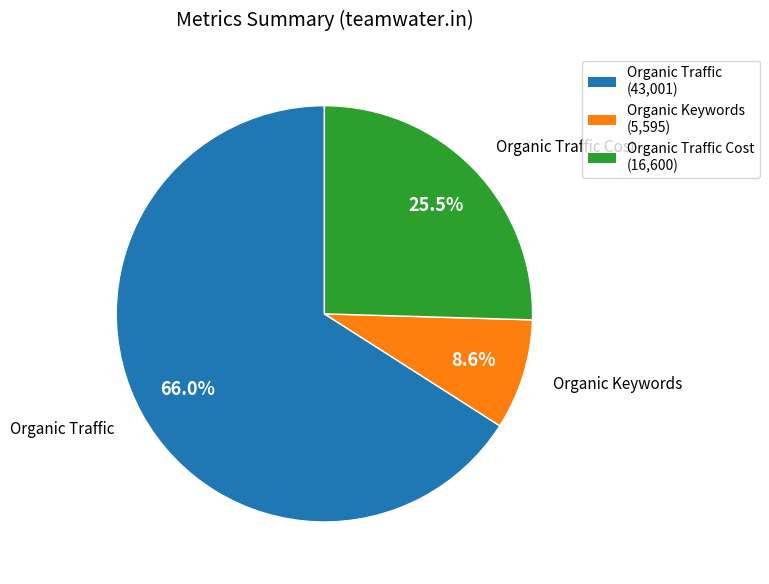

Does any single category account for the majority?

Yes